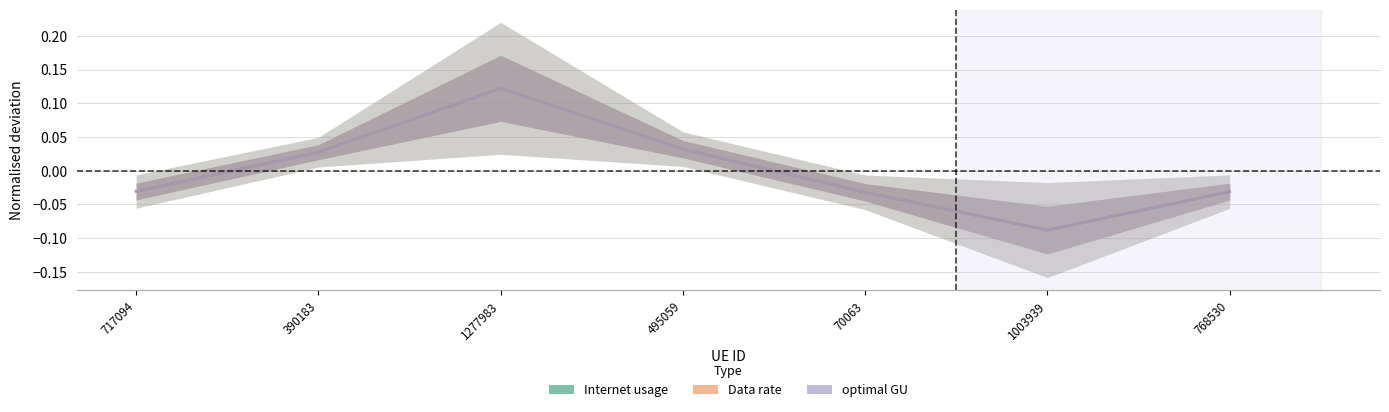

Where is the first local maximum for optimal GU?

1277983